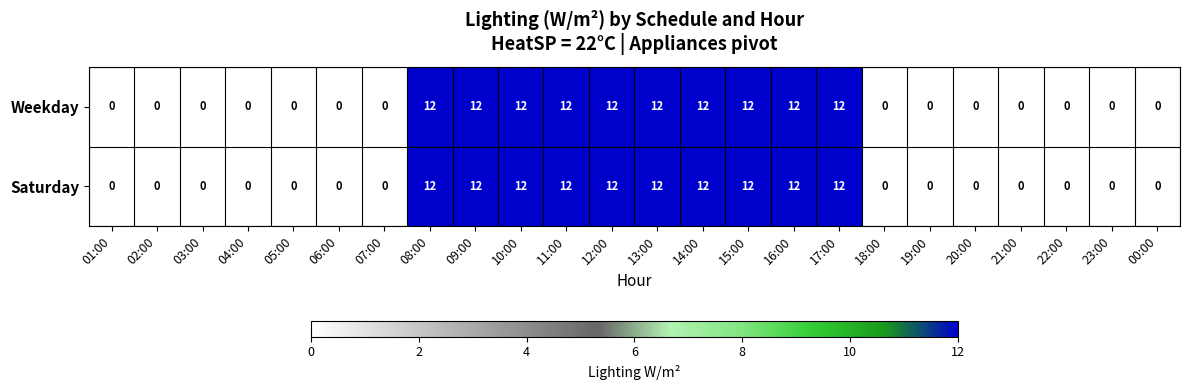

What is the difference between the Saturday values at 21:00 and 17:00?

12